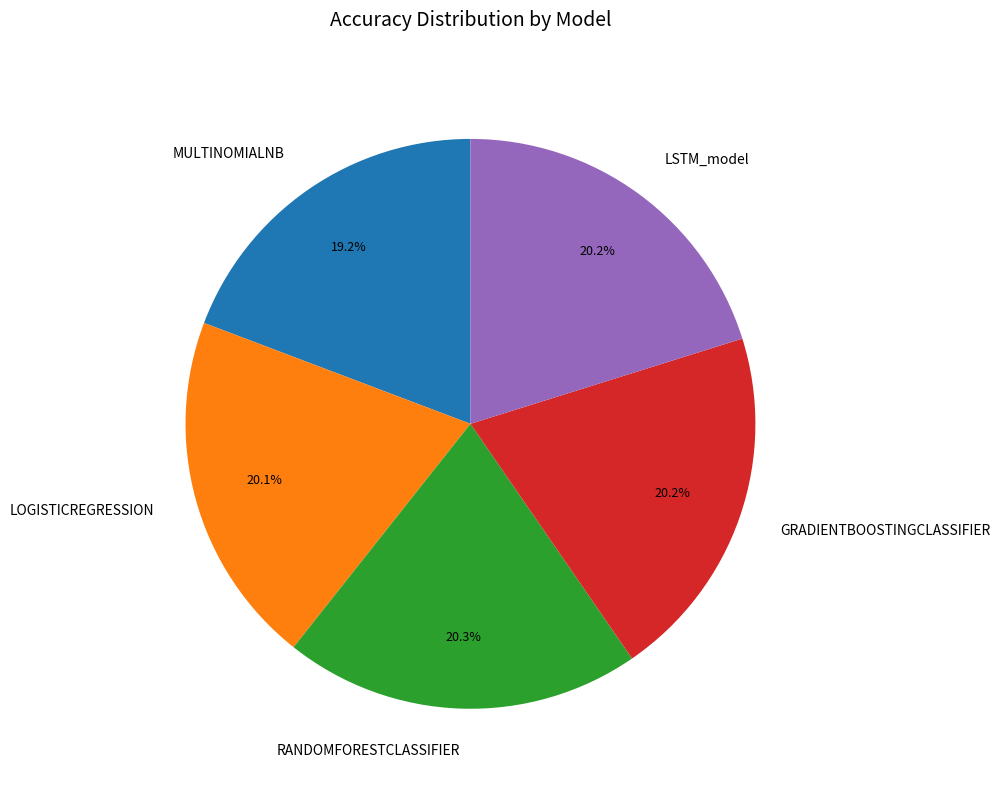

Does MULTINOMIALNB account for over 50% of the chart?

No